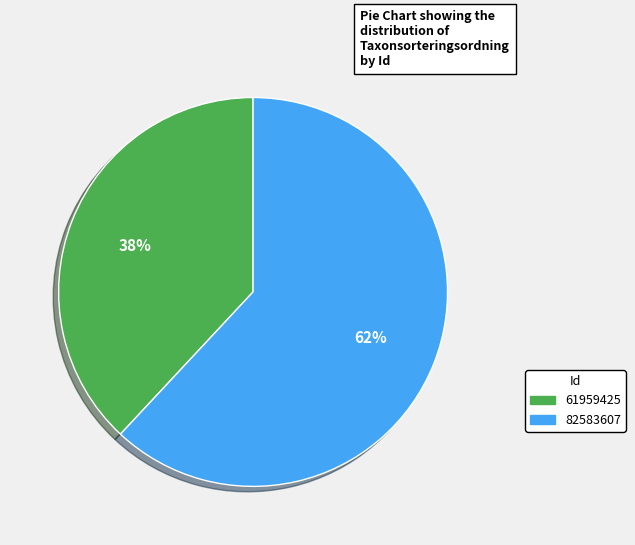

To the nearest percent, what is the average slice percentage?

50%